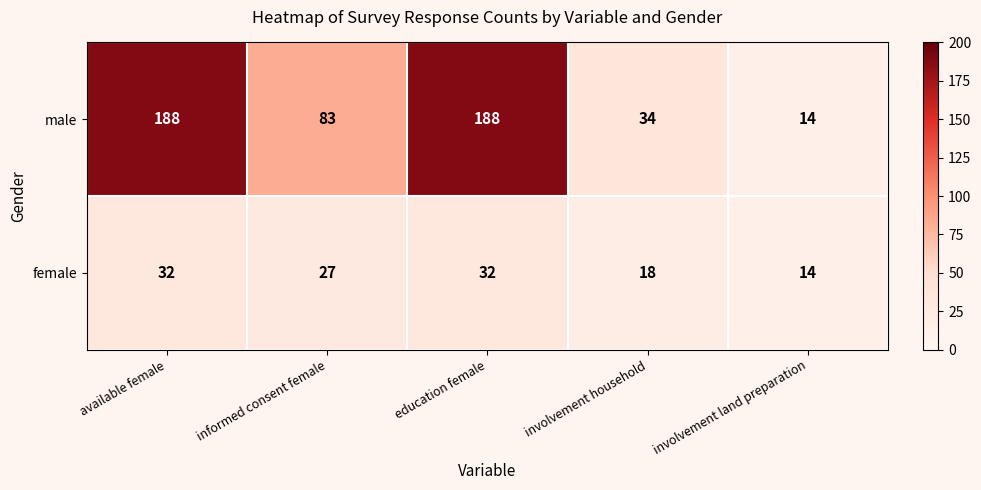

Reading left to right, extract all data points from this chart.

male: 188	83	188	34	14
female: 32	27	32	18	14